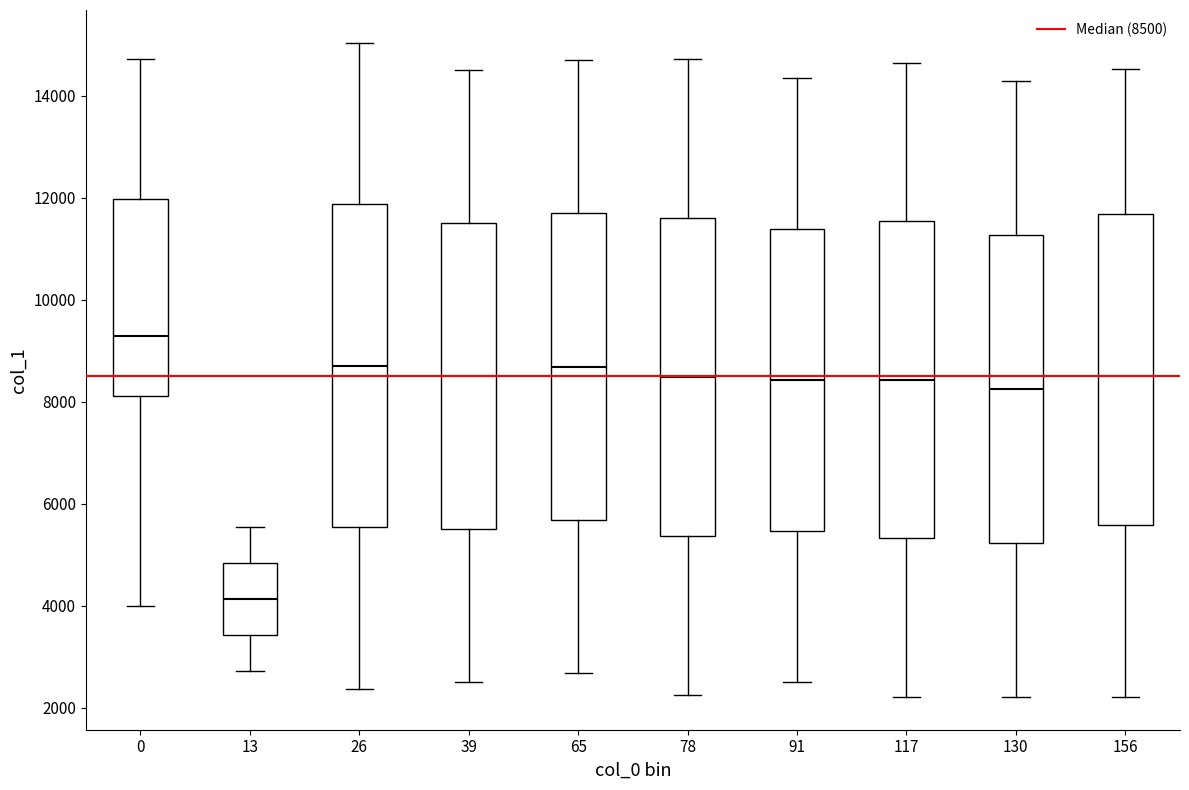

Which box's median line is the highest?

0